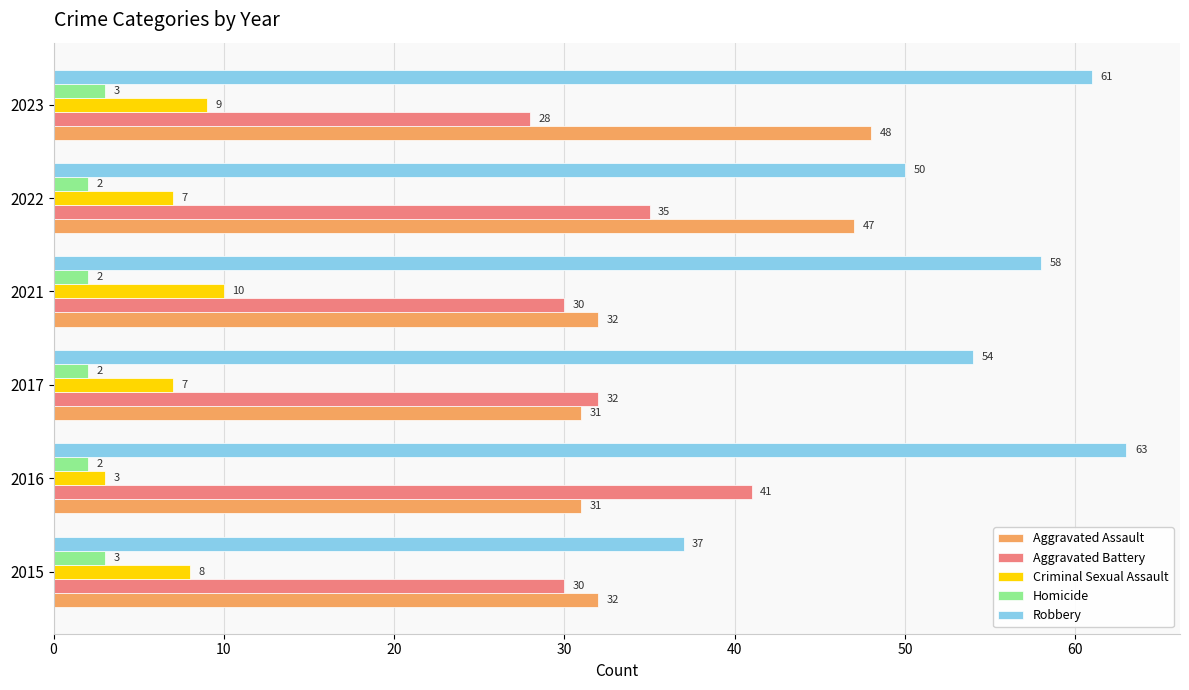

What is the highest value of the Robbery series?

63